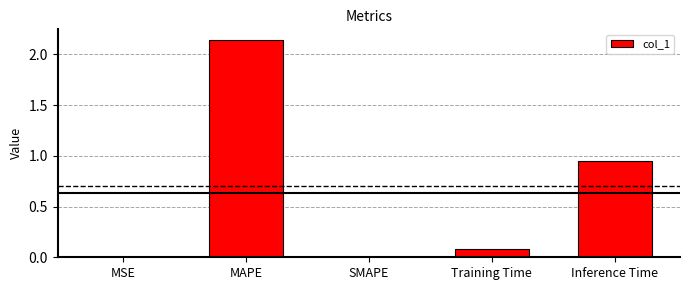

What is the change in value from MAPE to Training Time?

-2.1